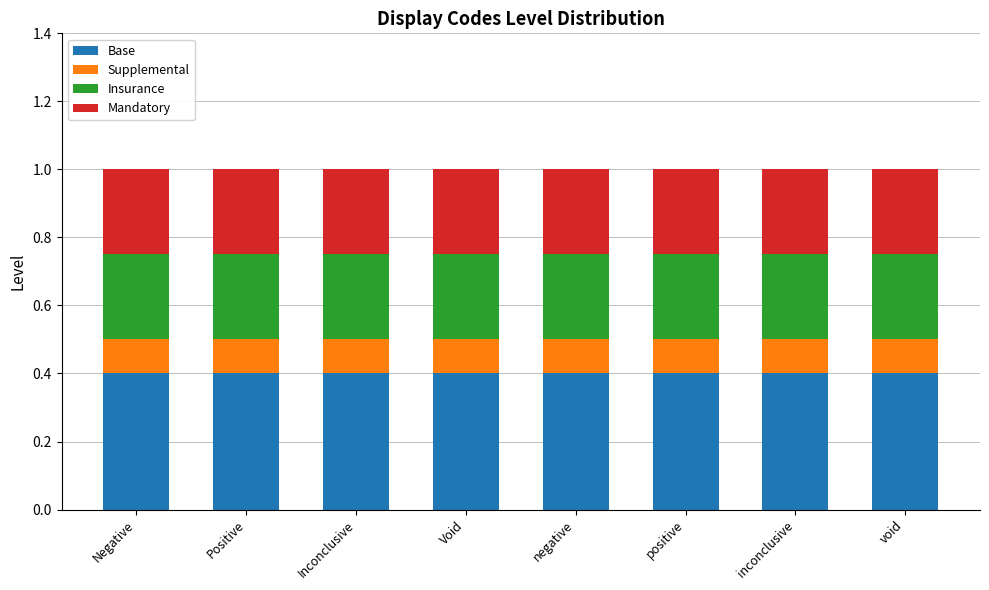

What is the total value across all series at Void?

1.0